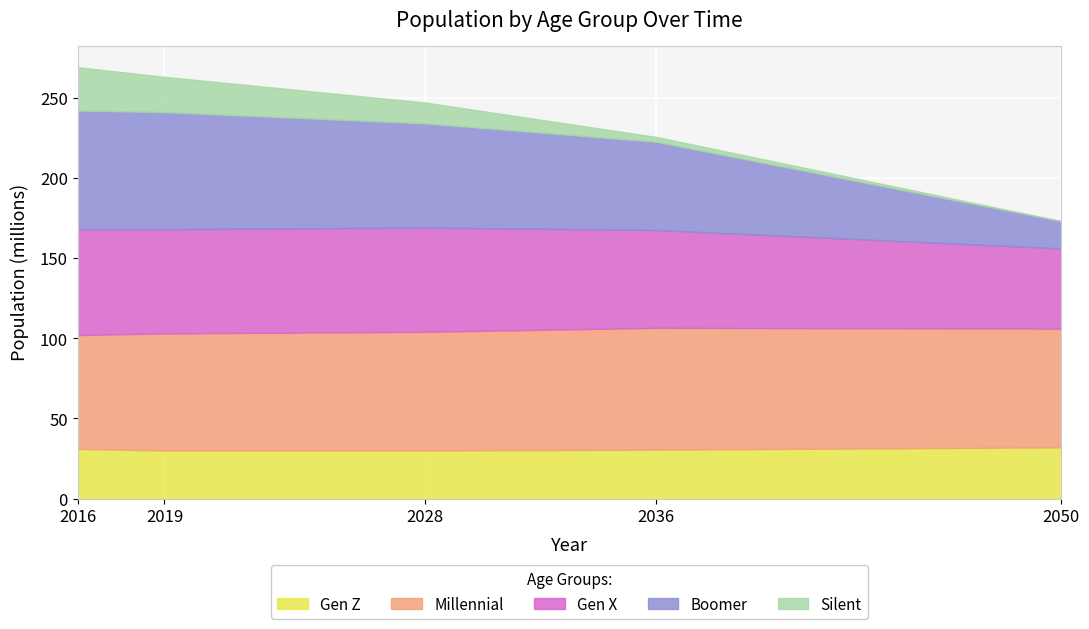

True or false: Gen Z has more than 0 interior local peaks.

False